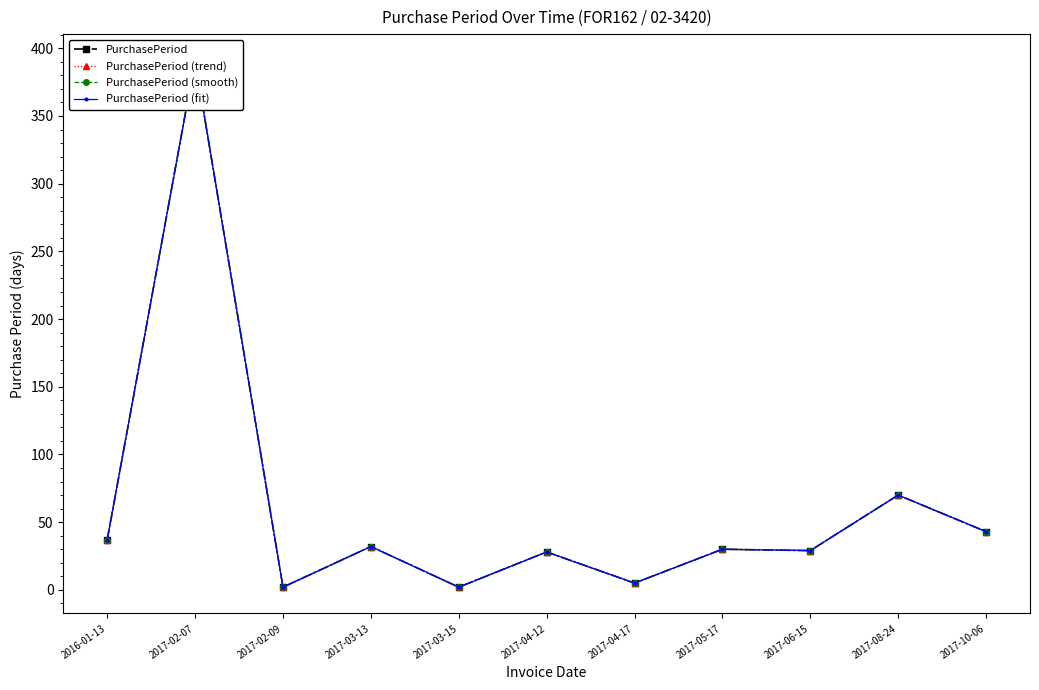

At which label does PurchasePeriod (trend) first exceed 30?

2016-01-13